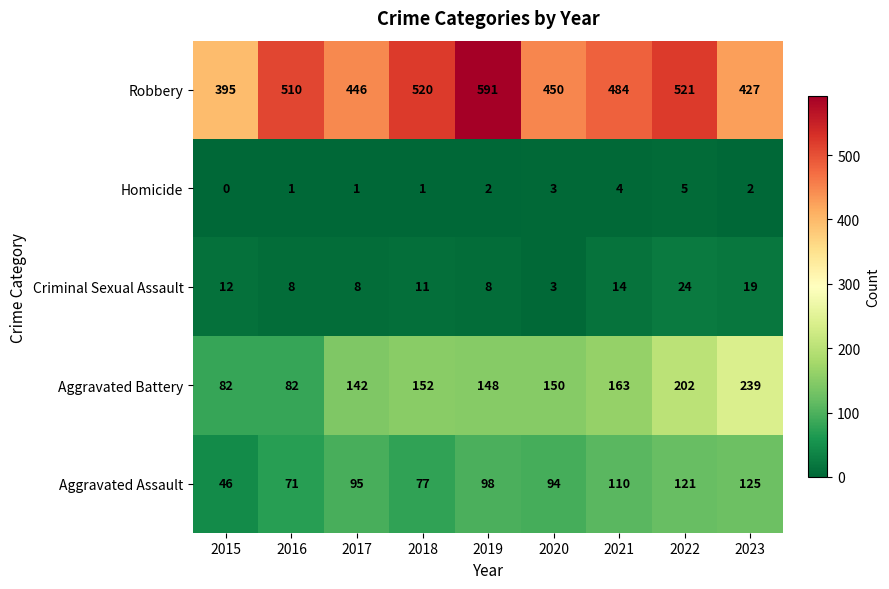

What is the difference between the Criminal Sexual Assault values at 2022 and 2016?

16